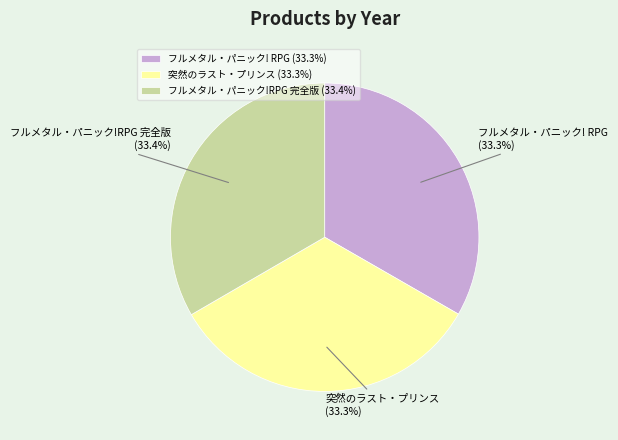

Is 突然のラスト・プリンス the majority of the pie?

No